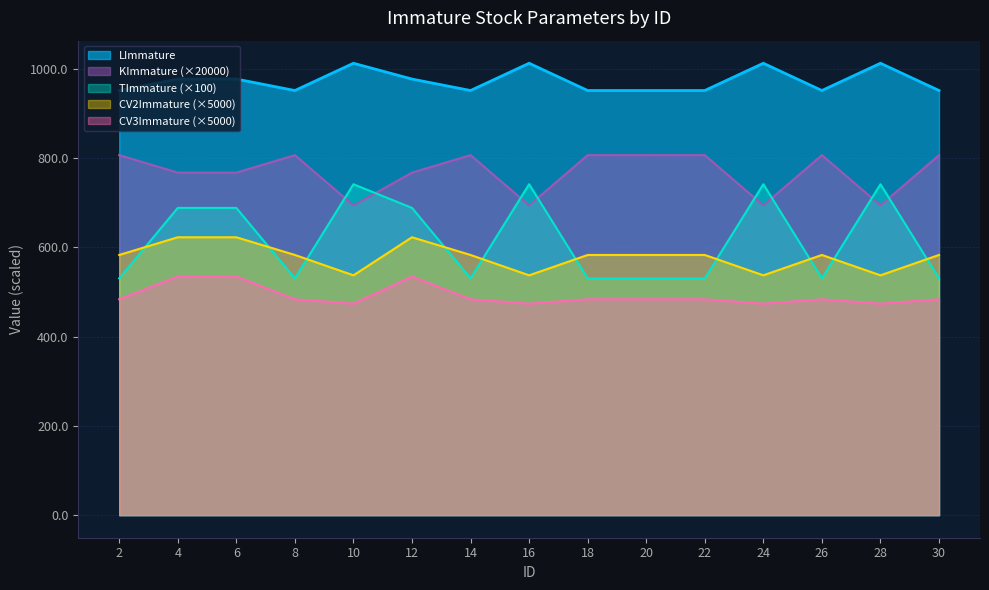

True or false: LImmature and TImmature intersect in this chart.

False